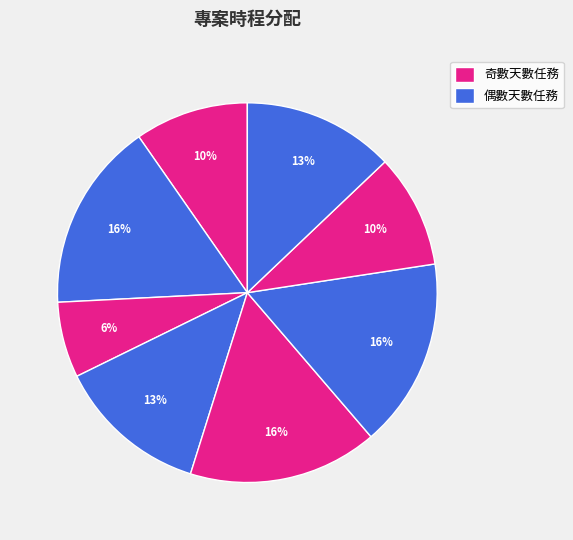

Count the number of slices in the pie.

8